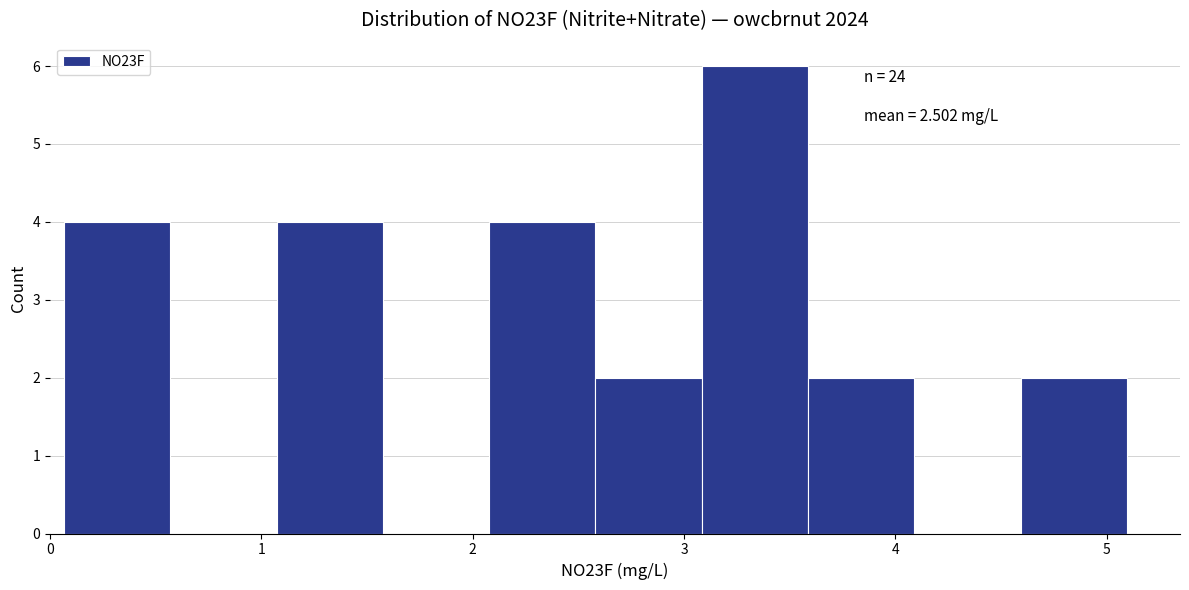

Over which range of the x-axis is the bar tallest?

3.1 to 3.6